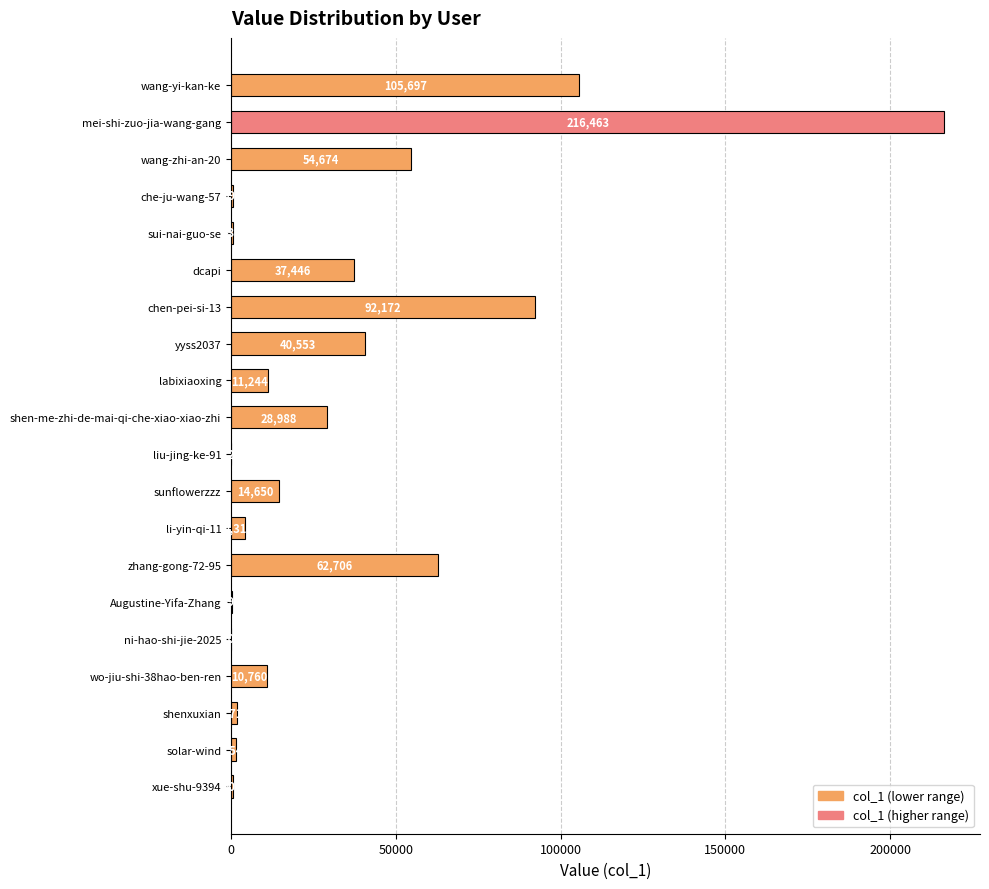

Where is the data nearest to the value 108232?

wang-yi-kan-ke